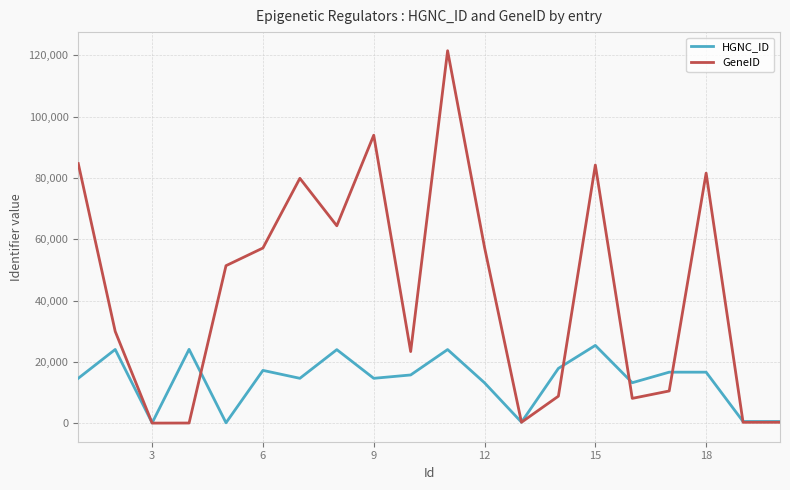

What is the maximum value for HGNC_ID?

25408